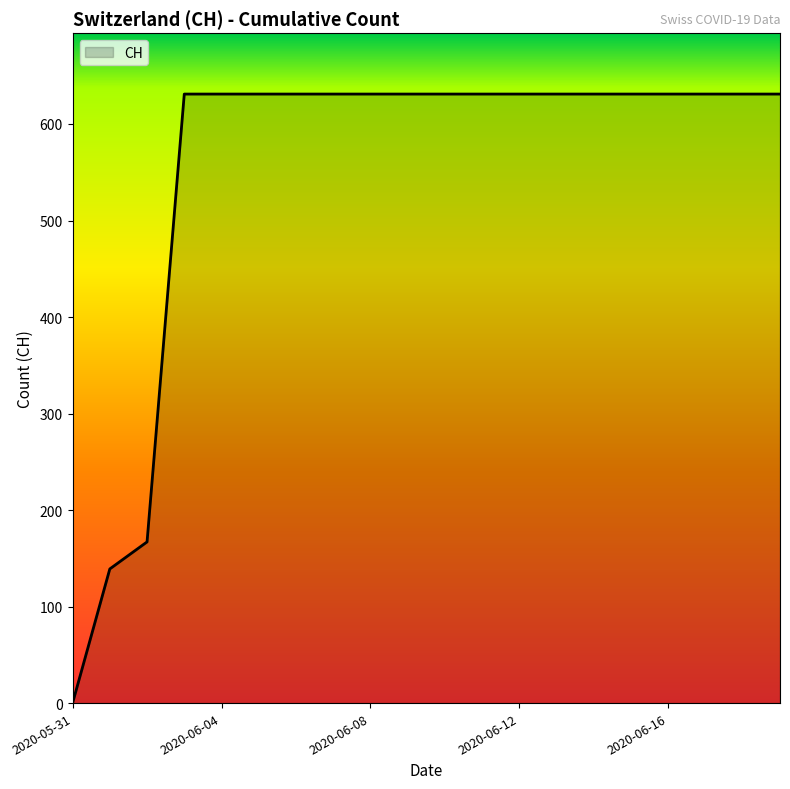

Does the chart have visible grid lines?

No